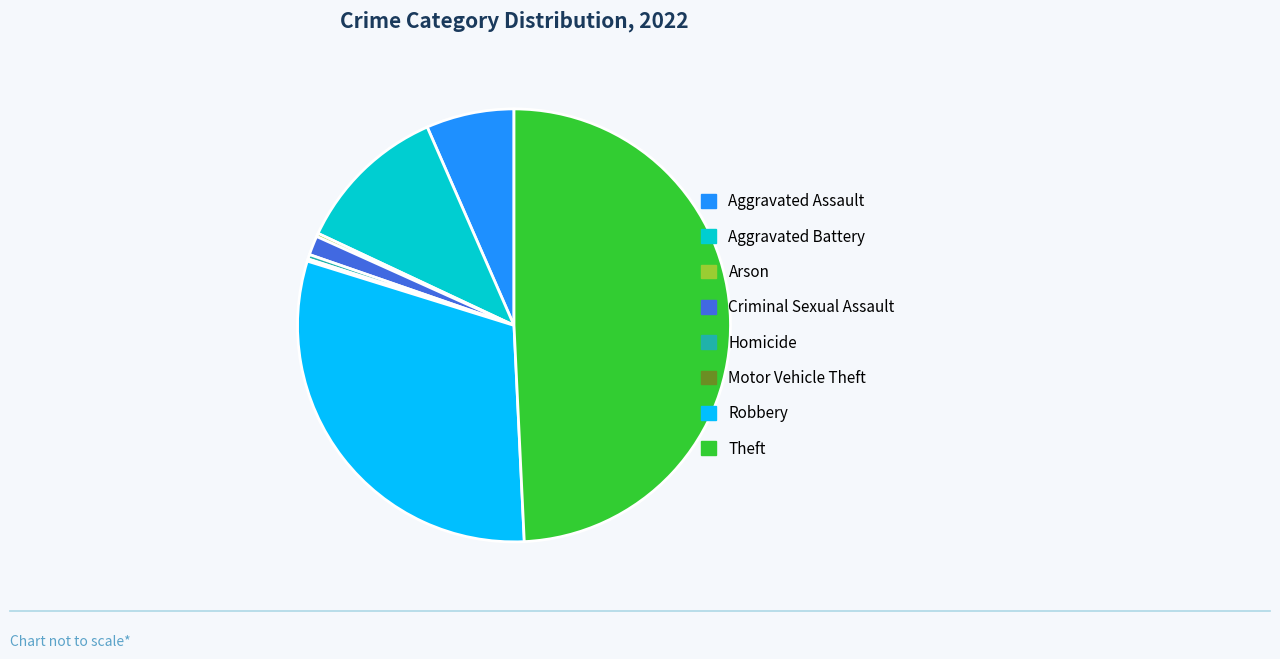

Which category has the biggest portion of the pie?

Theft